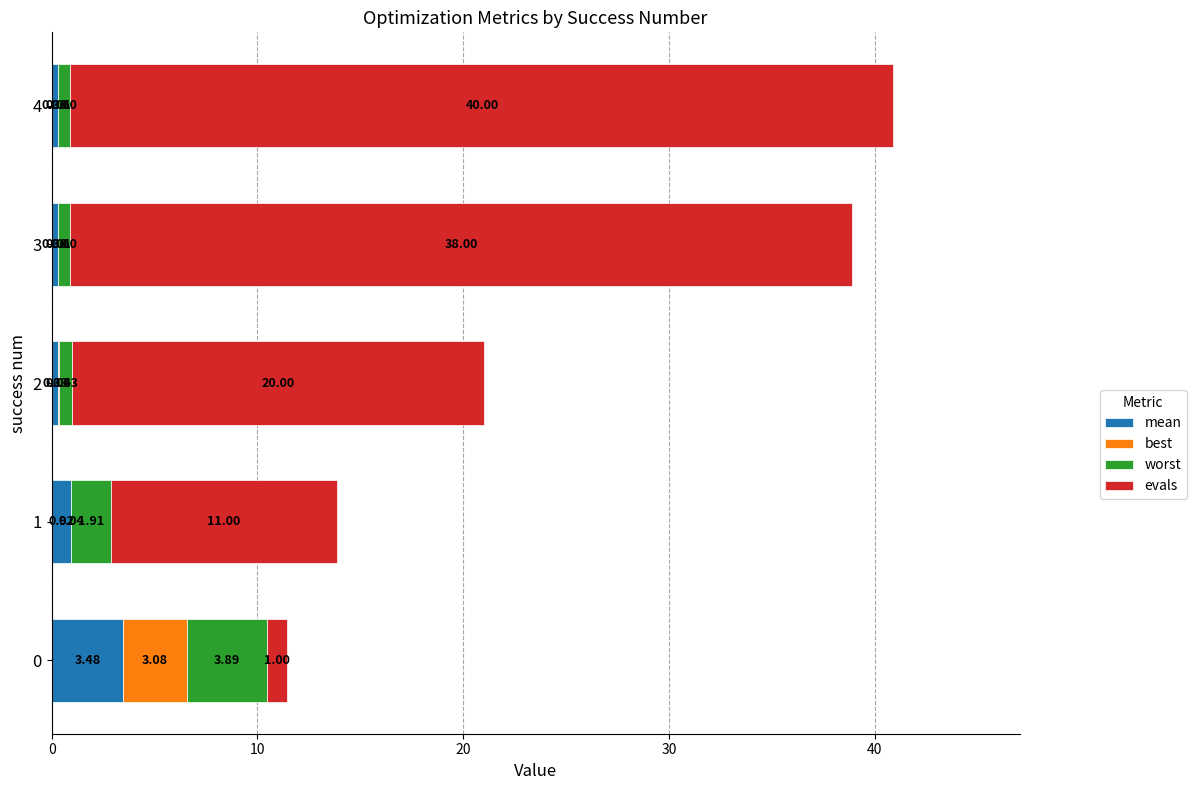

What are all the series names shown in the legend?

mean, best, worst, evals